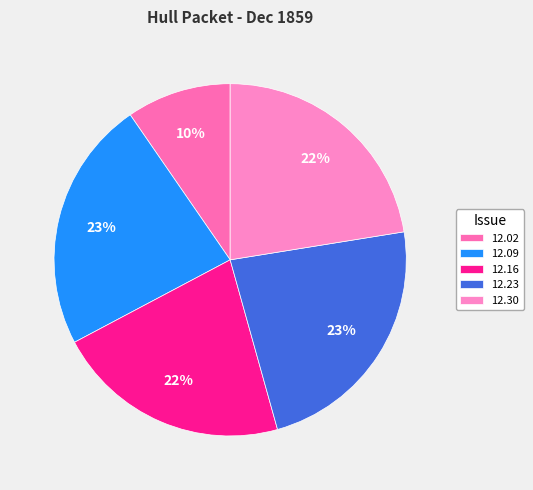

How many segments does this pie chart have?

5